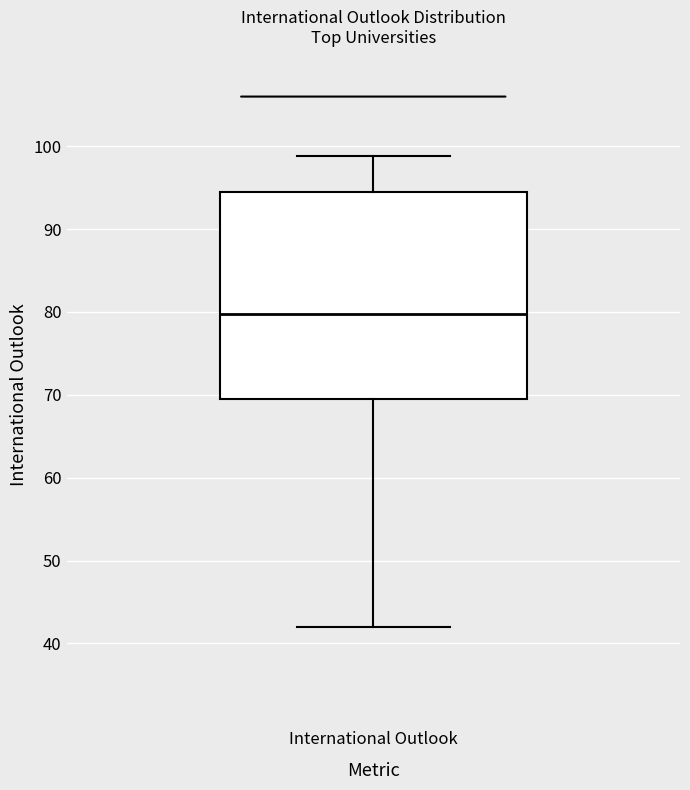

Read this box plot against the y-axis: the position of the median line, the range covered by the box, and the ends of both whiskers. The values are not printed on the chart, so give them approximately, as read against the axis.

median 80, box 70 to 95, whiskers 42 to 99